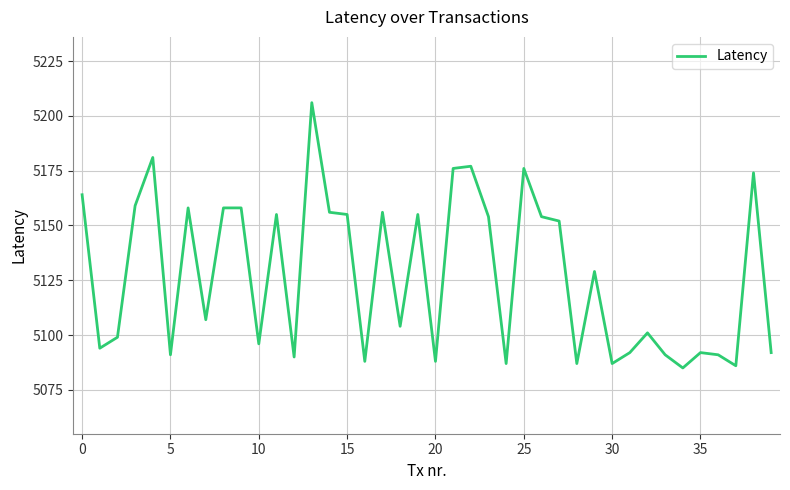

What is the smallest value displayed?

5085